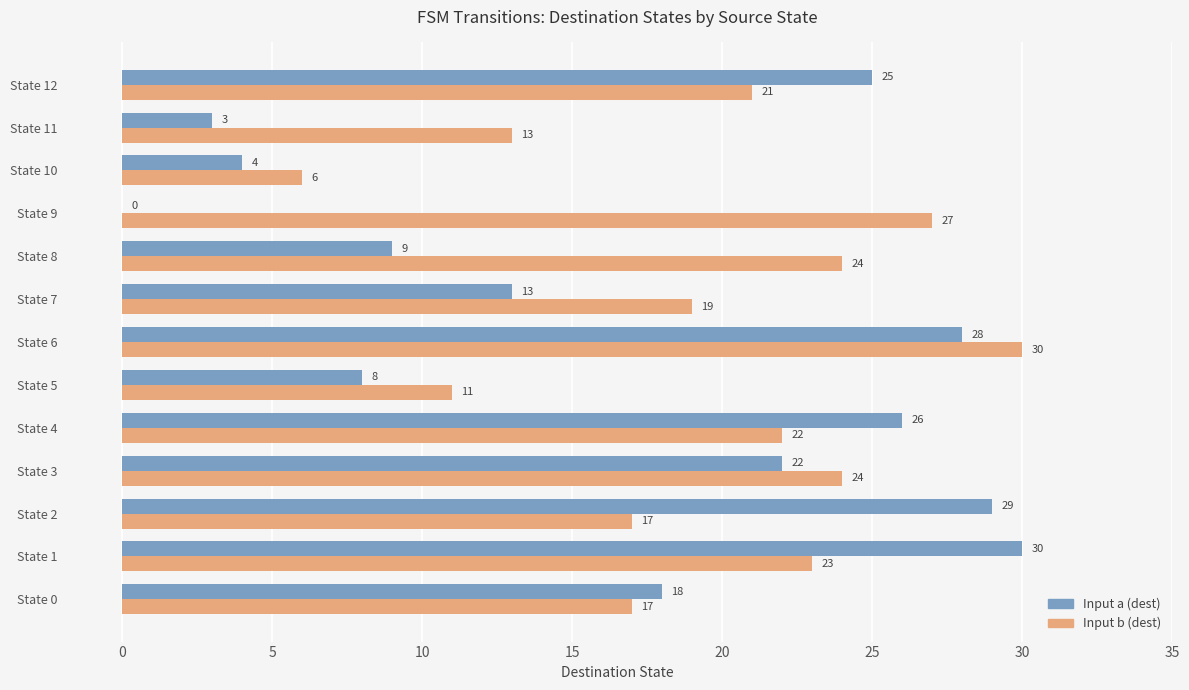

What is the sum of the Input b (dest) values at State 4 and State 3?

46